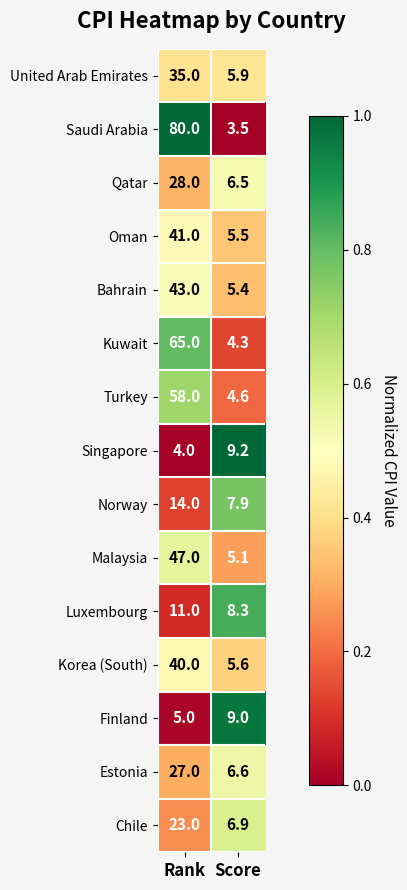

What is the smallest value displayed?

3.5